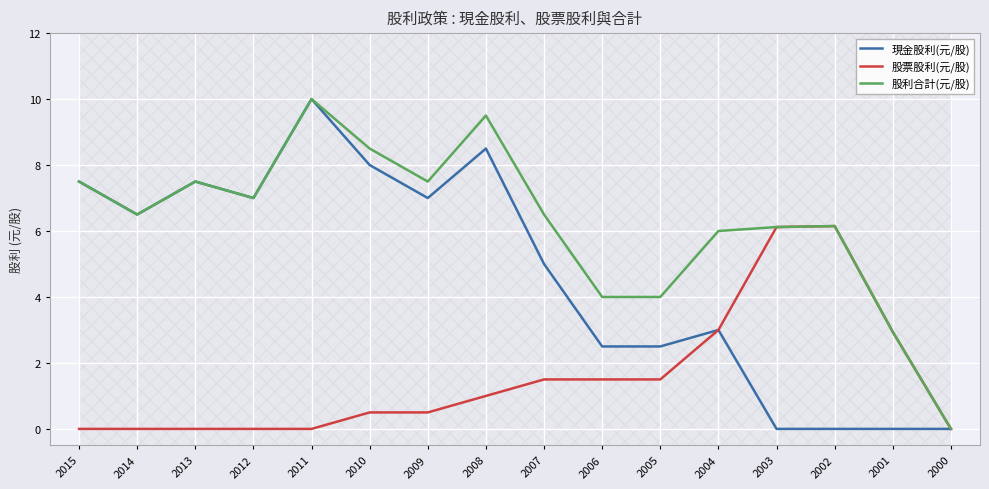

What is the value of the 股票股利(元/股) point at the 9th from the left?

1.5